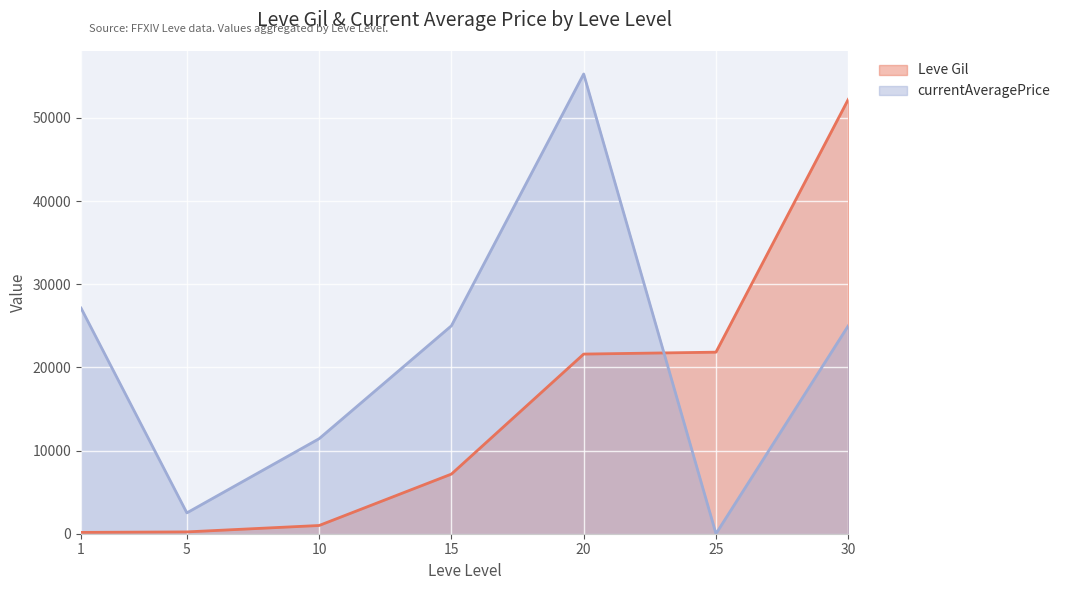

Where does the Leve Gil series first go above 7170?

20